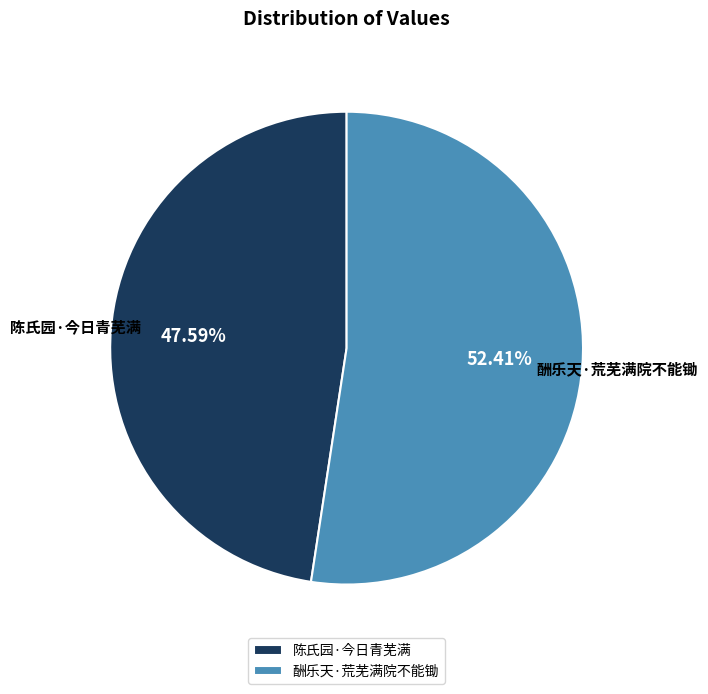

How much of the chart is everything except 酬乐天·荒芜满院不能锄?

47.6%